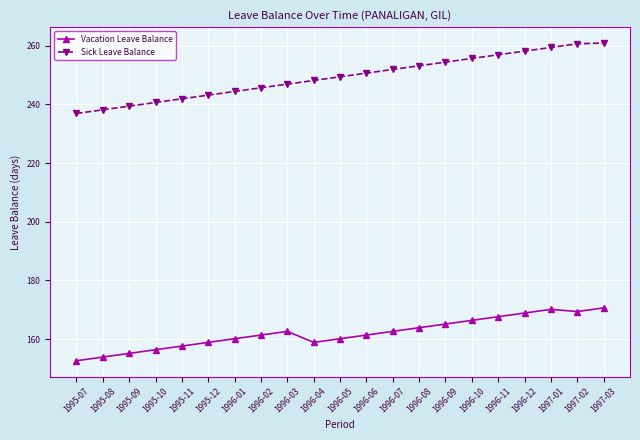

What is the sum of all Vacation Leave Balance values?

3403.8